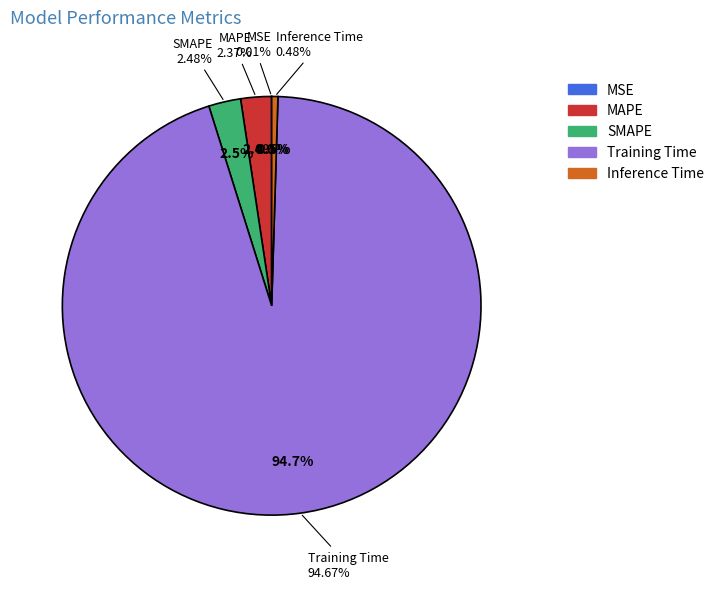

Which has a higher value, MAPE or Inference Time?

MAPE